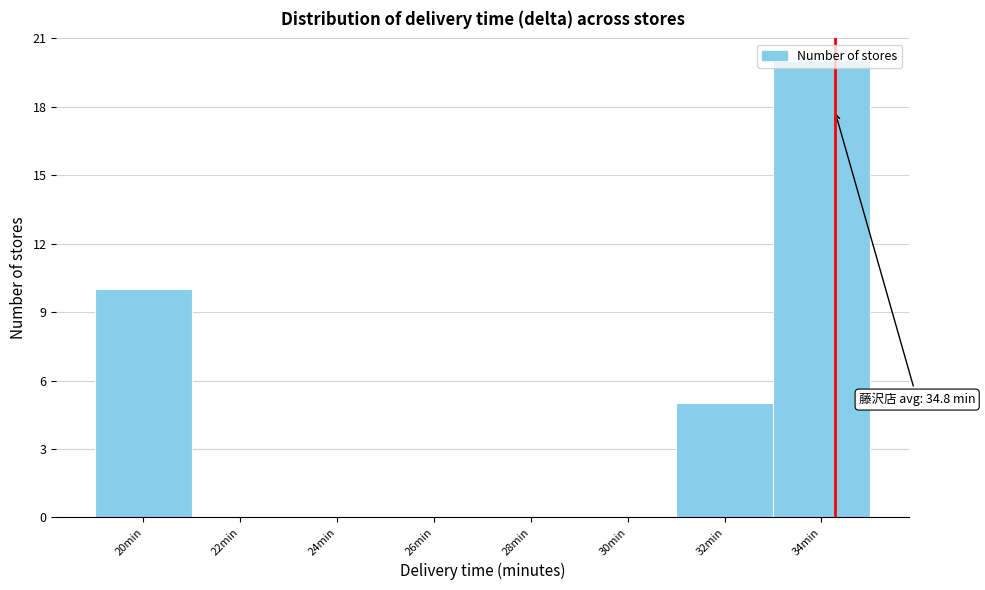

What is the sum of all values?

35